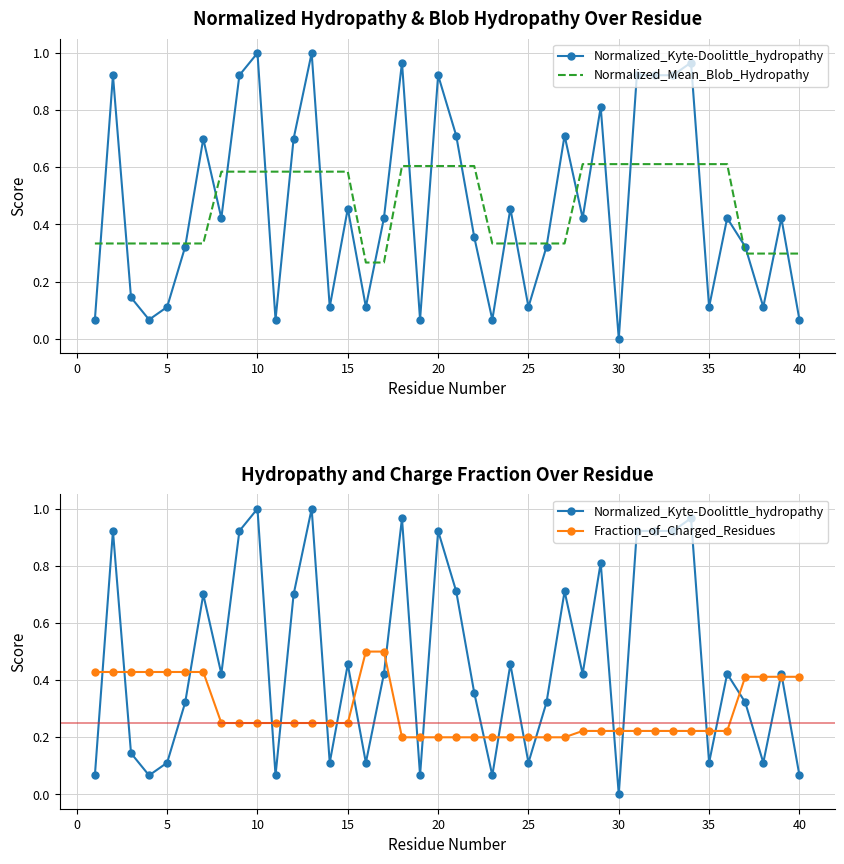

True or false: Fraction_of_Charged_Residues and Normalized_Kyte-Doolittle_hydropathy cross at least once.

True